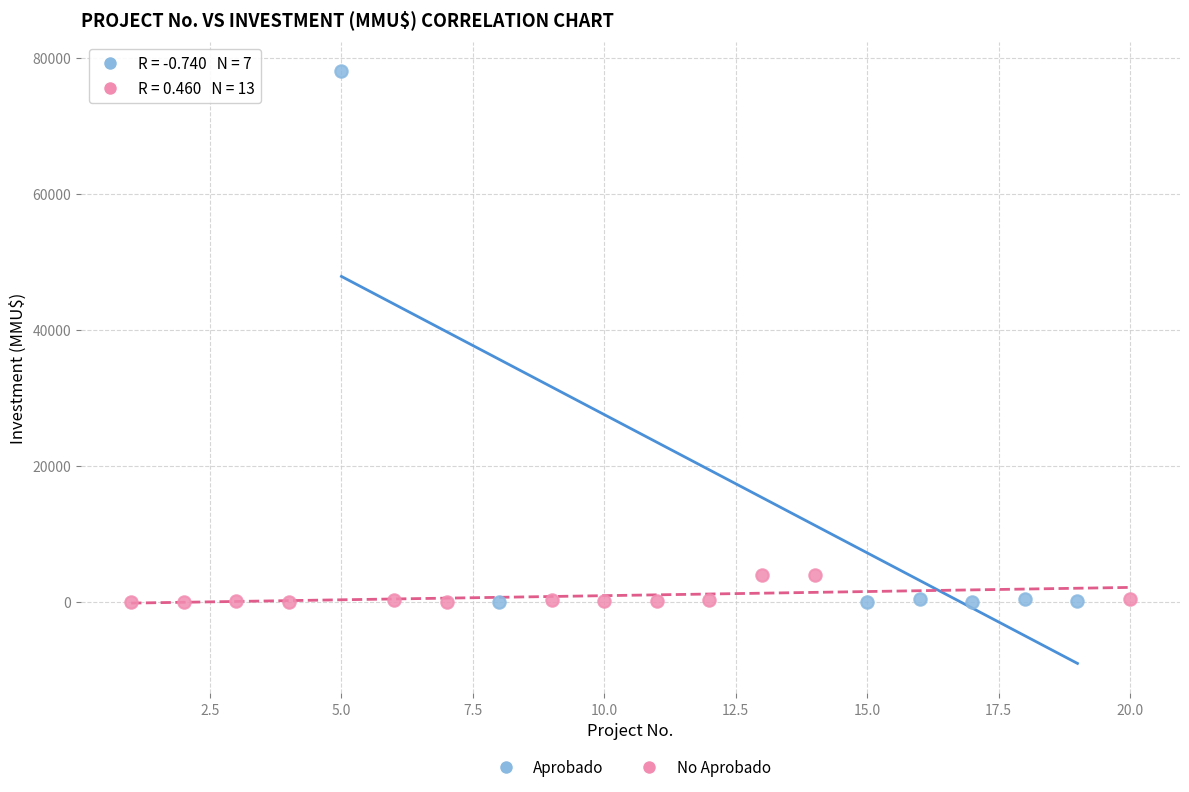

Which series reaches the maximum Y coordinate?

Aprobado